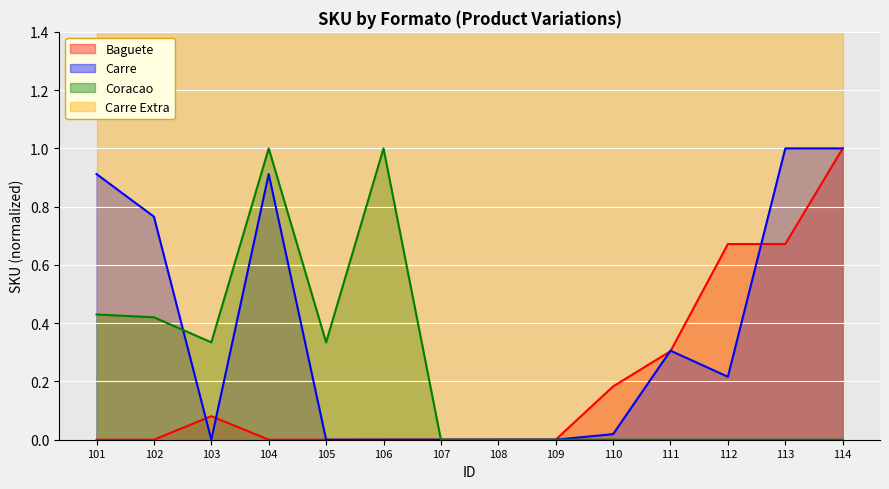

Count the number of categories in the chart.

14